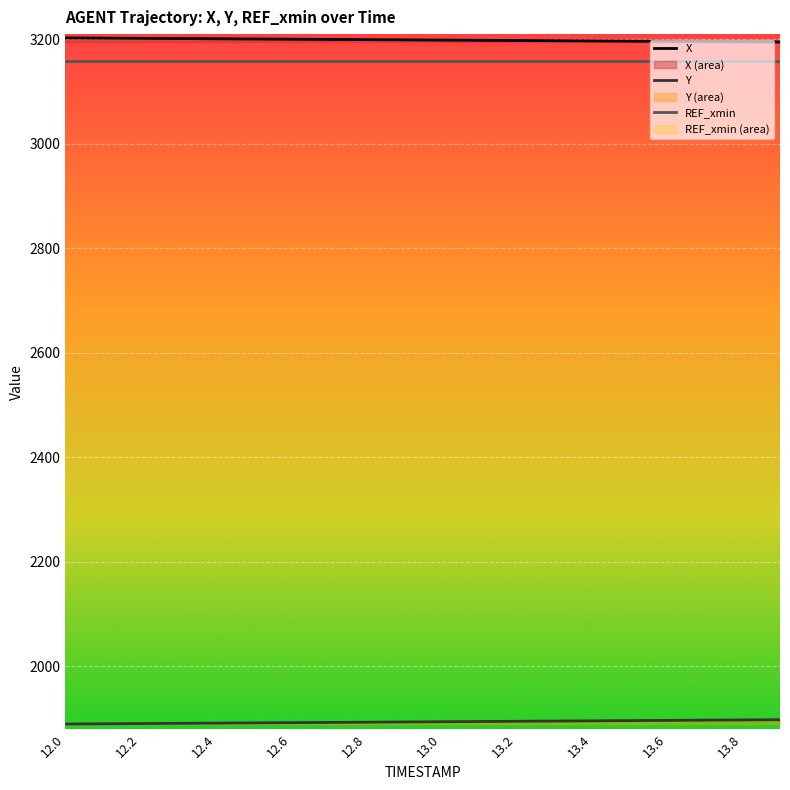

What is the label of the 5th point from the right?

15